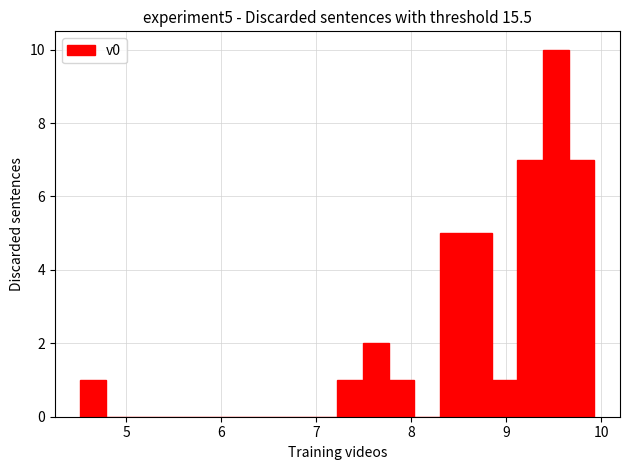

Read against the x-axis, roughly where is the centre of the tallest bar?

9.5